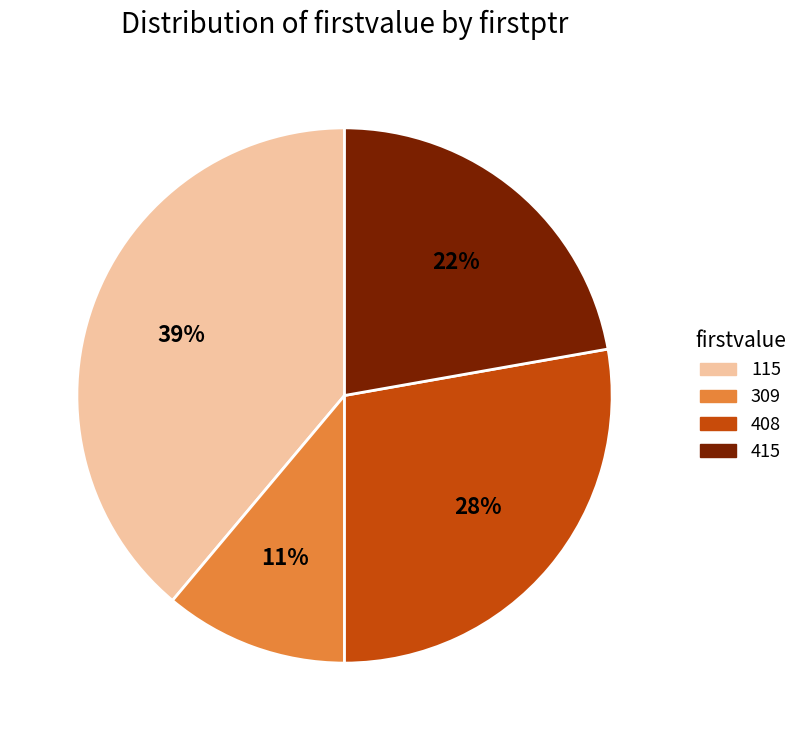

Is there a majority slice in this chart?

No